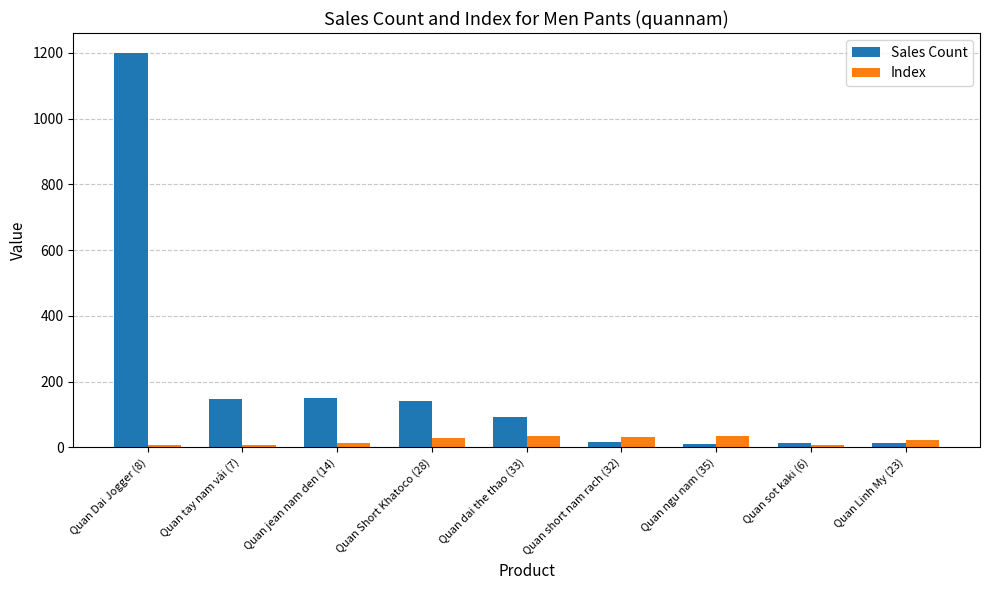

What is the value of the Index bar at the 8th from the left?

6